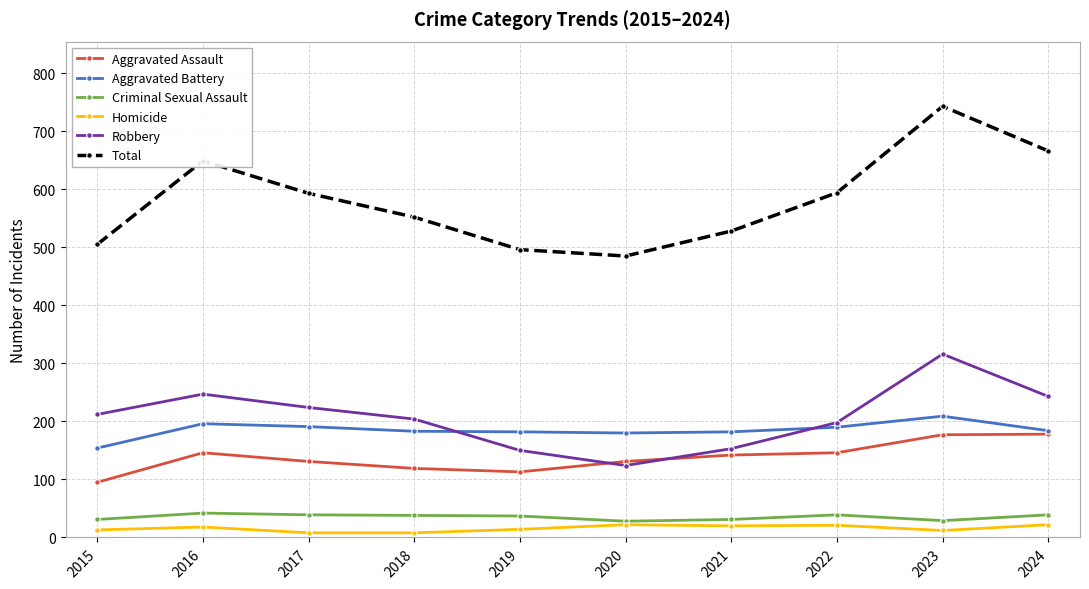

List the series in order of their peak value, highest first.

Total, Robbery, Aggravated Battery, Aggravated Assault, Criminal Sexual Assault, Homicide